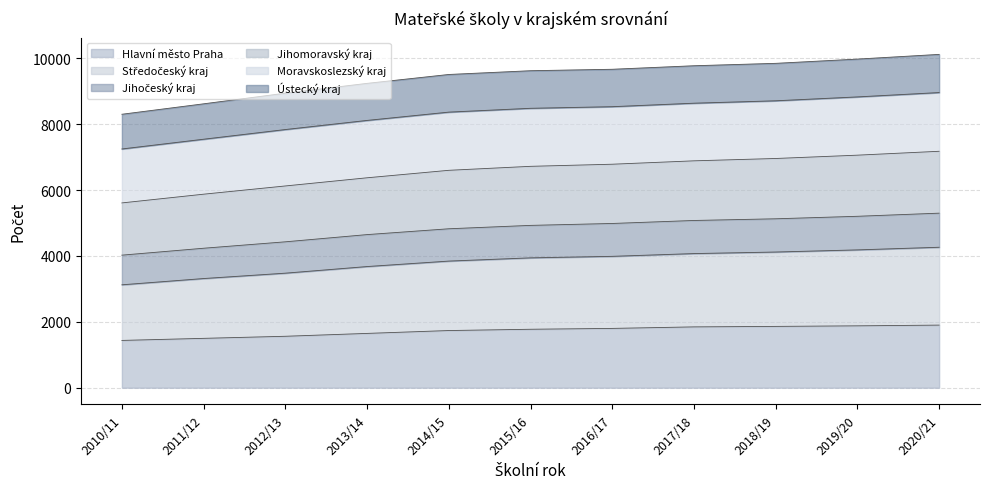

What is the minimum value for Hlavní město Praha?

1436